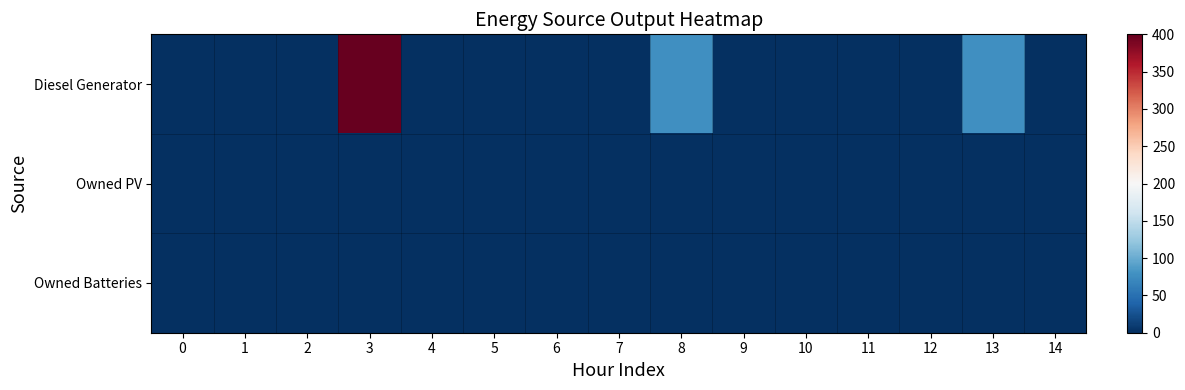

How many distinct data groups are displayed?

3